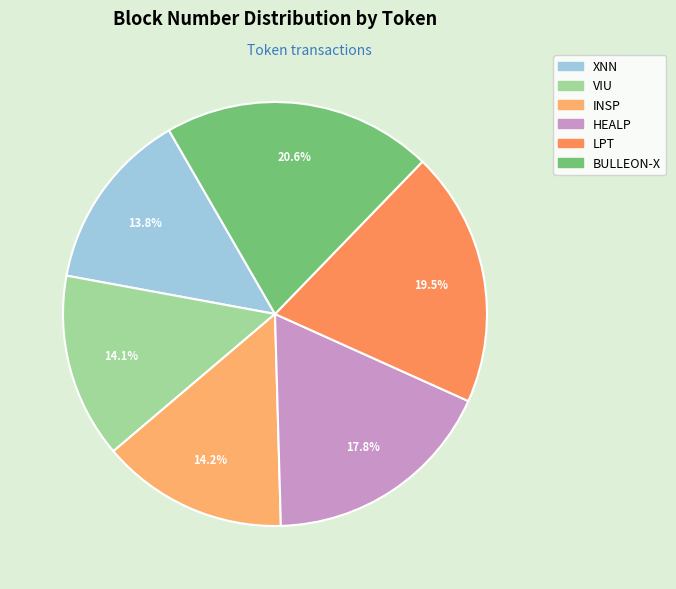

How many segments does this pie chart have?

6